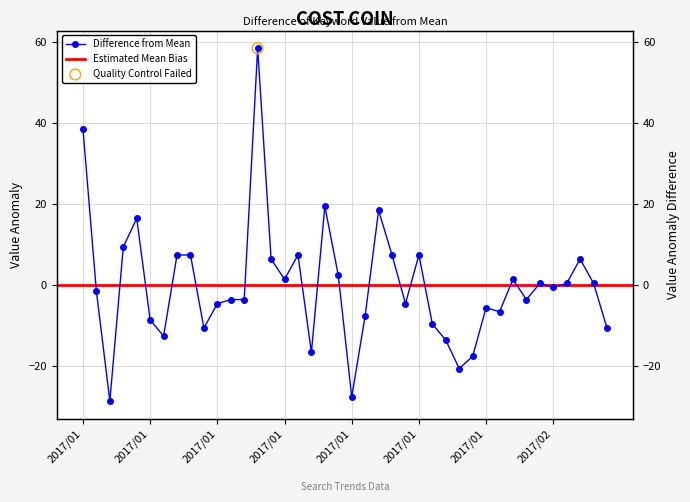

Which has a higher value, 2017/01/19 or 2017/01/07?

2017/01/19